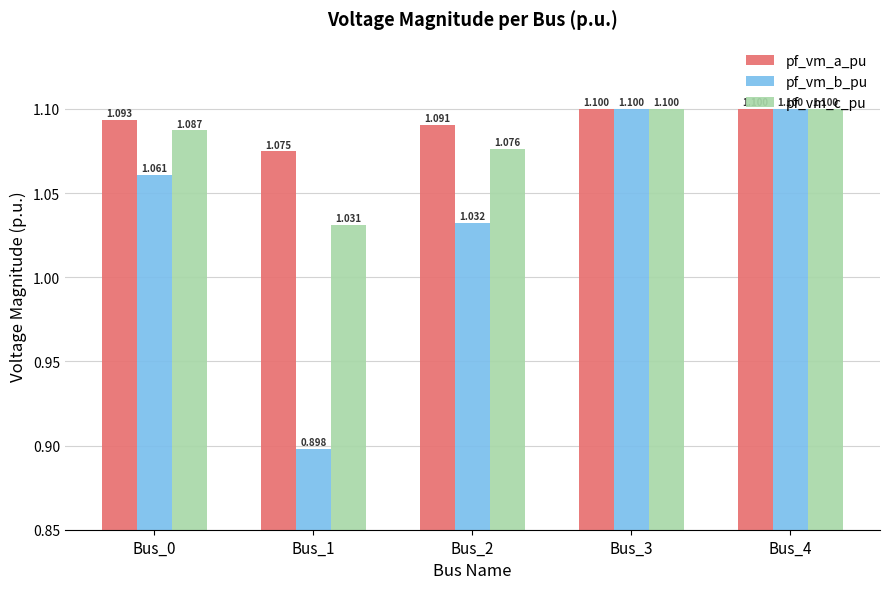

What is the value of the pf_vm_a_pu bar at the 3rd from the left?

1.1